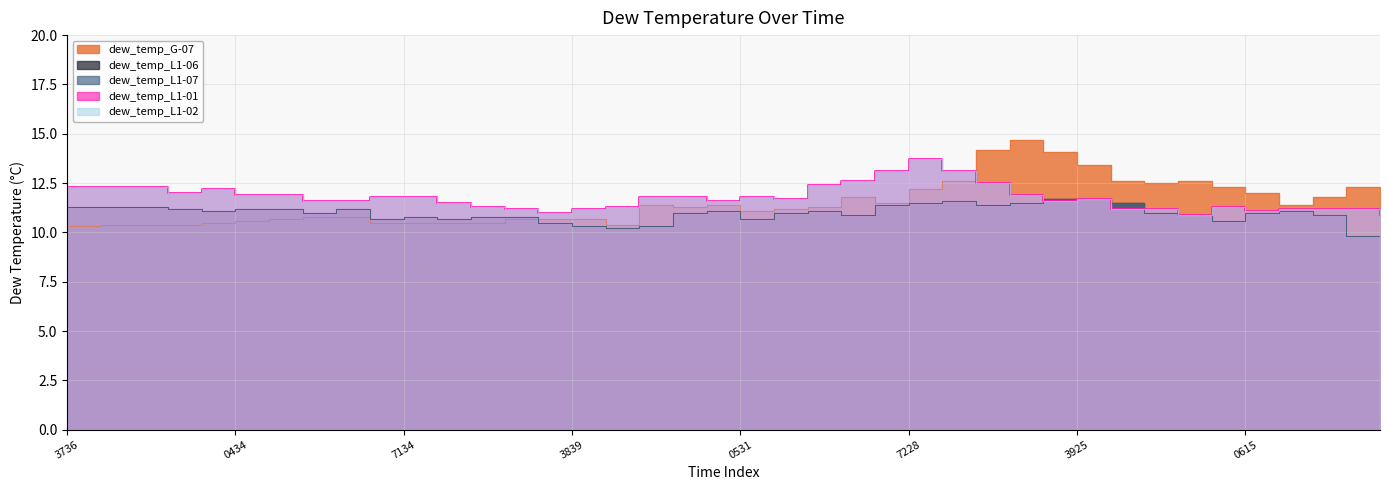

Reading right to left, extract all data points from this chart.

dew_temp_G-07: 12.1	12.3	11.8	11.4	12.0	12.3	12.6	12.5	12.6	13.4	14.1	14.7	14.2	12.6	12.2	11.5	11.8	11.3	11.2	11.1	11.4	11.3	11.4	10.4	10.7	10.7	10.7	10.5	10.5	10.5	10.5	10.8	10.8	10.7	10.6	10.5	10.4	10.4	10.4	10.3
dew_temp_L1-06: 9.5	9.8	10.9	11.1	11.0	10.6	10.9	11.0	11.5	11.7	11.7	11.5	11.4	11.6	11.5	11.4	10.9	11.1	11.0	10.7	11.1	11.0	10.3	10.2	10.3	10.5	10.8	10.8	10.7	10.8	10.7	11.2	11.0	11.2	11.2	11.1	11.2	11.3	11.3	11.3
dew_temp_L1-07: 9.5	9.8	10.9	11.1	11.0	10.6	10.9	11.0	11.5	11.7	11.7	11.5	11.4	11.6	11.5	11.4	10.9	11.1	11.0	10.7	11.1	11.0	10.3	10.2	10.3	10.5	10.8	10.8	10.7	10.8	10.7	11.2	11.0	11.2	11.2	11.1	11.2	11.3	11.3	11.3
dew_temp_L1-01: 10.9	11.2	11.2	11.2	11.1	11.3	10.9	11.2	11.2	11.7	11.6	11.9	12.5	13.1	13.7	13.1	12.6	12.4	11.7	11.8	11.6	11.8	11.8	11.3	11.2	11.0	11.2	11.3	11.5	11.8	11.8	11.6	11.6	11.9	11.9	12.2	12.0	12.3	12.3	12.3
dew_temp_L1-02: 10.9	11.2	11.2	11.2	11.1	11.3	10.9	11.2	11.2	11.7	11.6	11.9	12.5	13.1	13.7	13.1	12.6	12.4	11.7	11.8	11.6	11.8	11.8	11.3	11.2	11.0	11.2	11.3	11.5	11.8	11.8	11.6	11.6	11.9	11.9	12.2	12.0	12.3	12.3	12.3